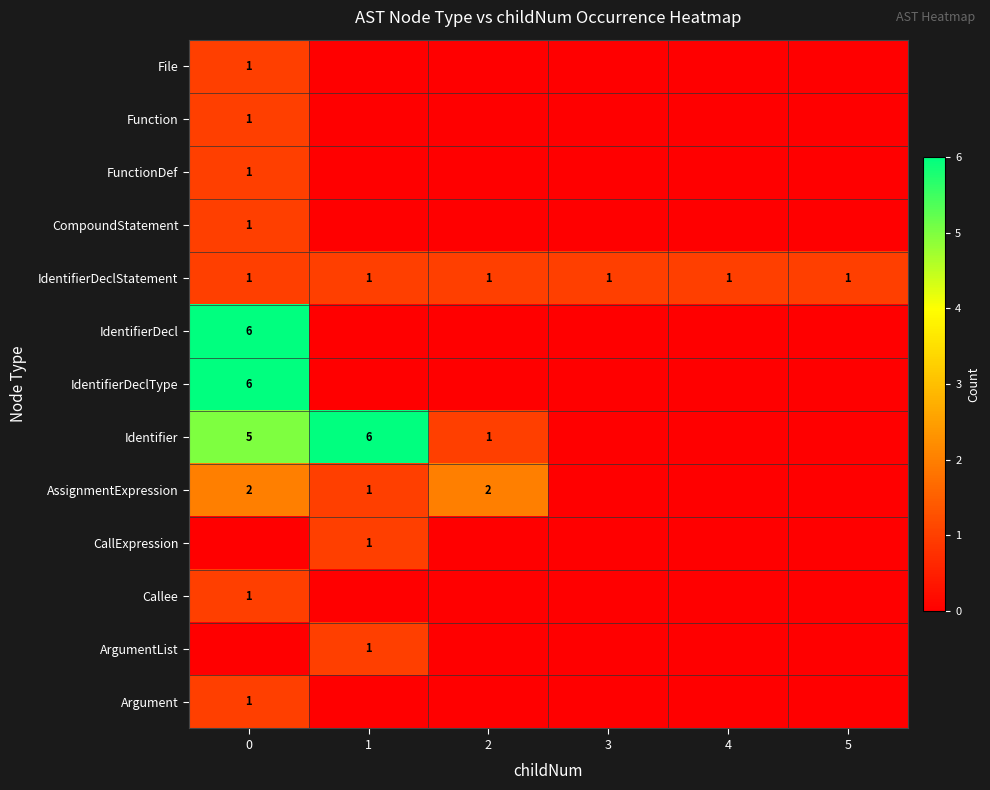

True or false: IdentifierDeclStatement has a value of 0 at 0.

False